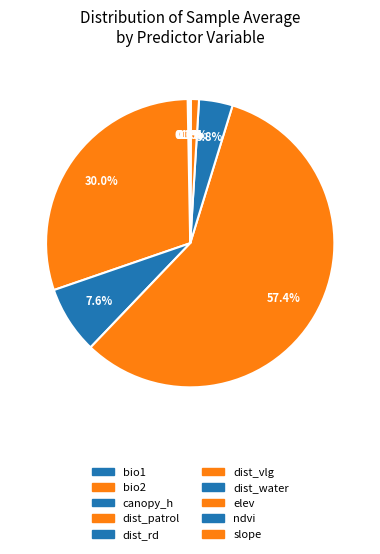

Which has a higher value, slope or dist_water?

dist_water